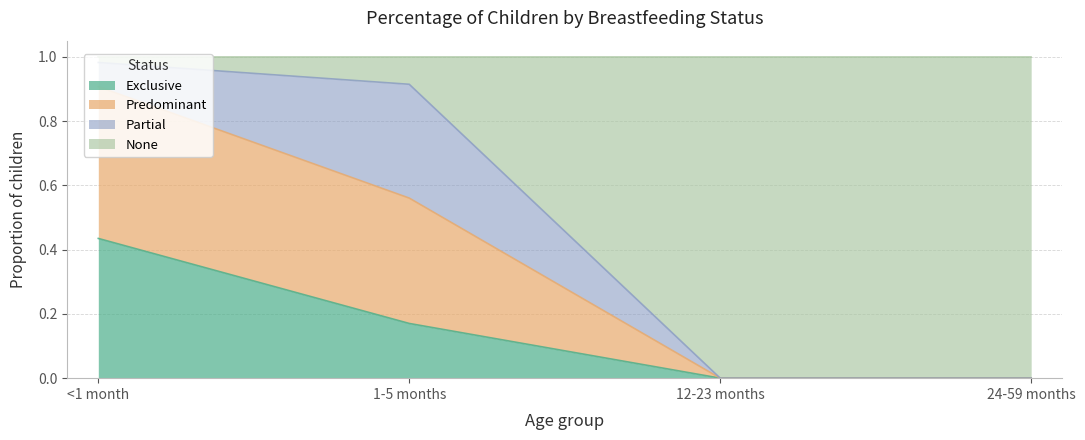

True or false: Predominant has more than 1 points higher than both neighbors.

False